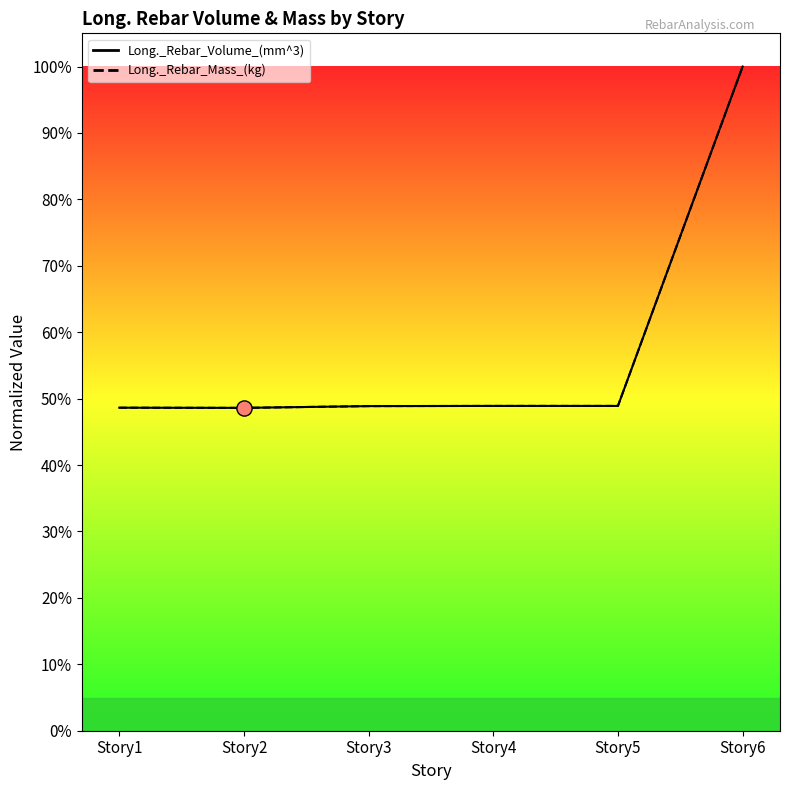

Which series contains the highest Y value?

Long._Rebar_Volume_(mm^3)